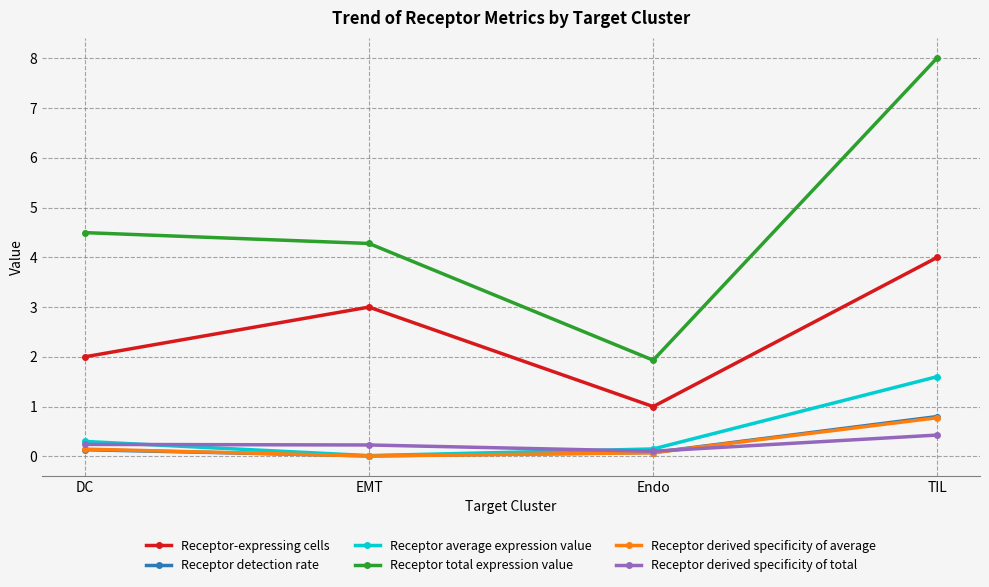

What is the difference between the Receptor derived specificity of average values at EMT and Endo?

0.1